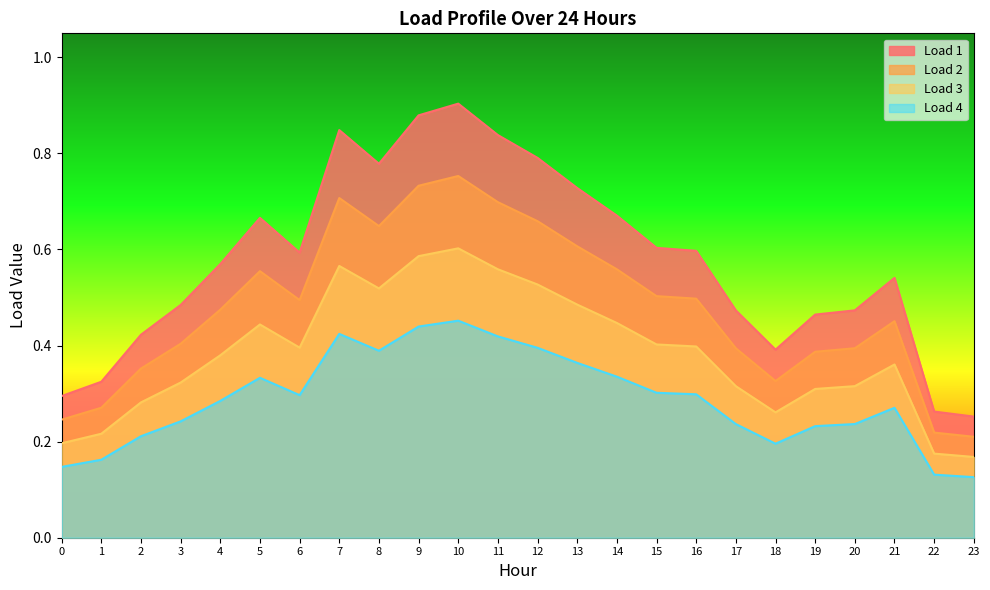

List the series in order of their peak value, lowest first.

Load 4, Load 3, Load 2, Load 1